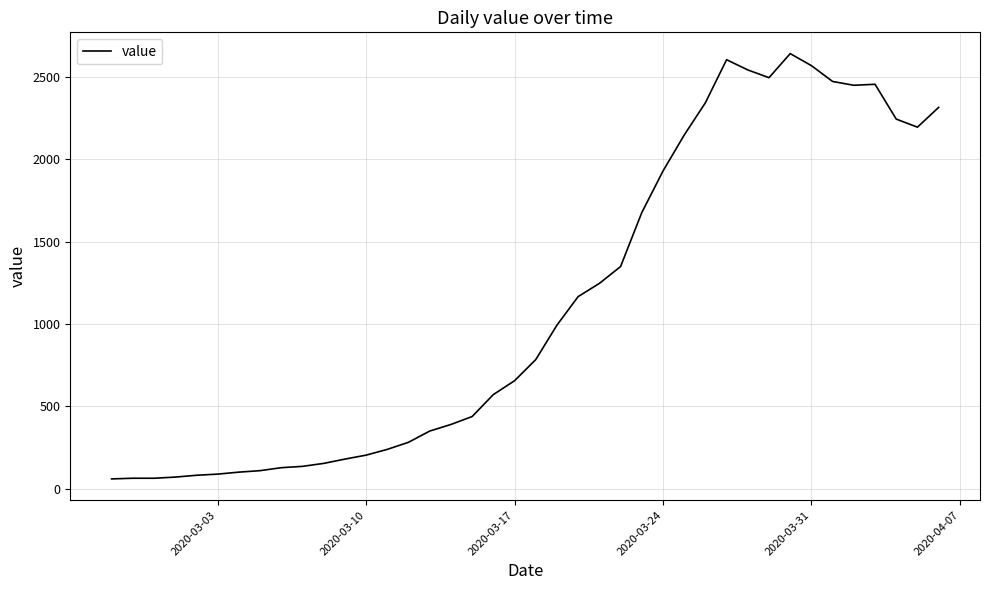

What is the difference between the maximum and minimum values?

2578